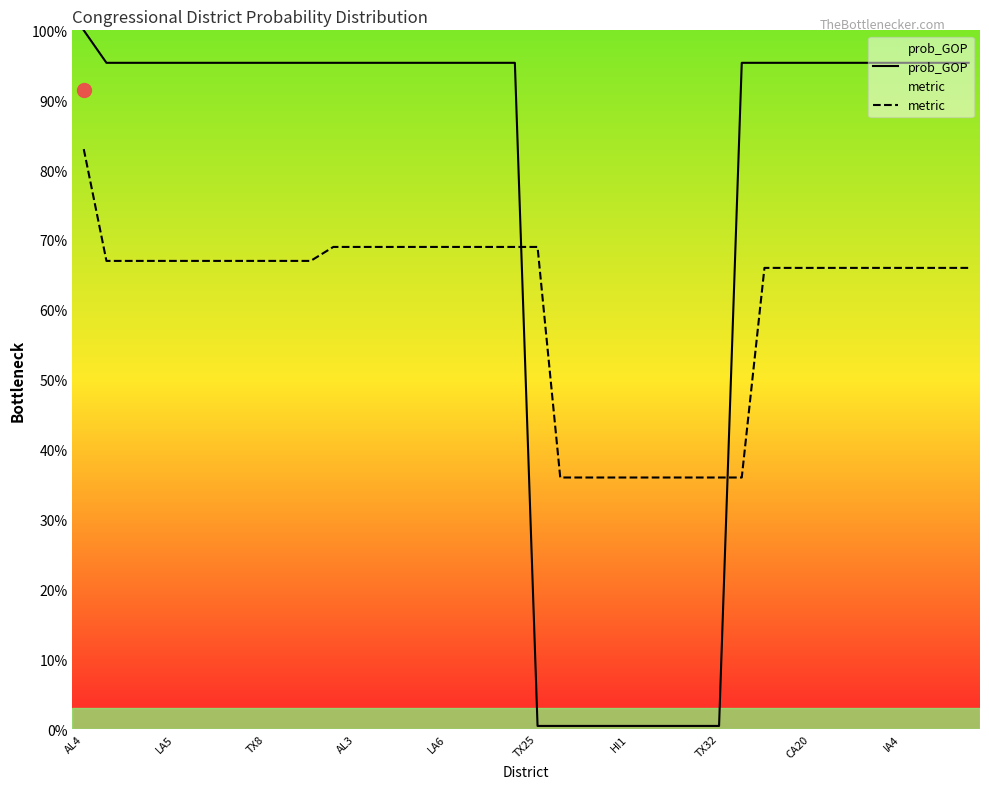

At which category is the sum across all series the highest?

AL4